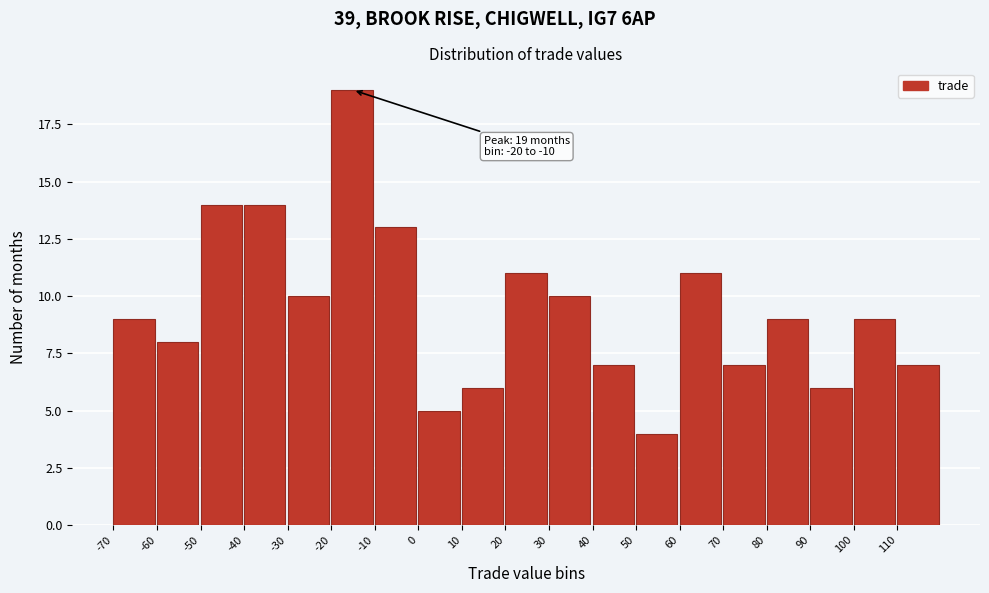

Over which range of the x-axis is the bar tallest?

-20 to -10